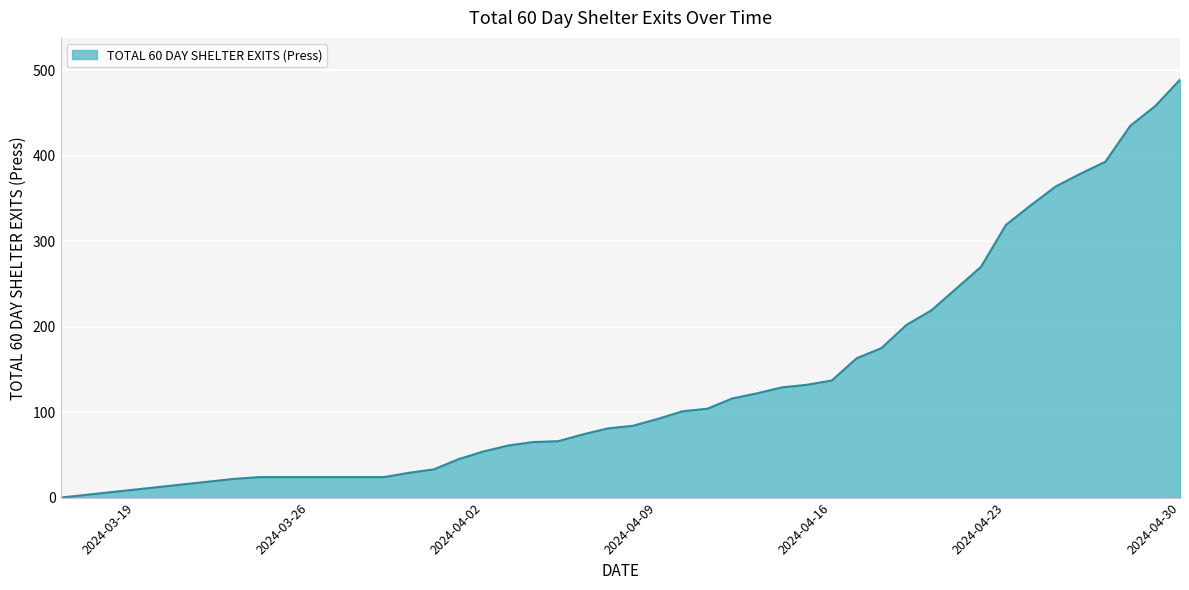

What is the maximum value shown in the chart?

489